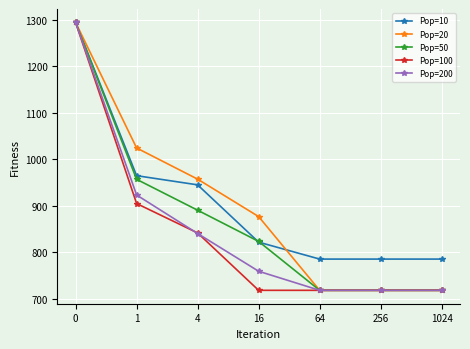

What is the difference between the highest and lowest values at 256?

67.1